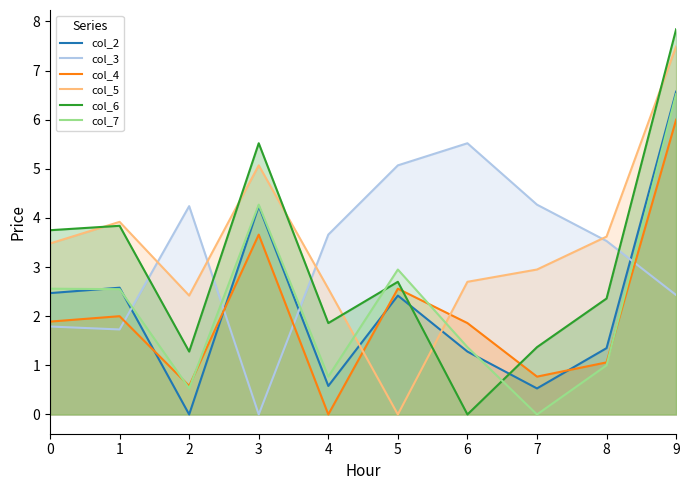

How many lines are shown in the chart?

6